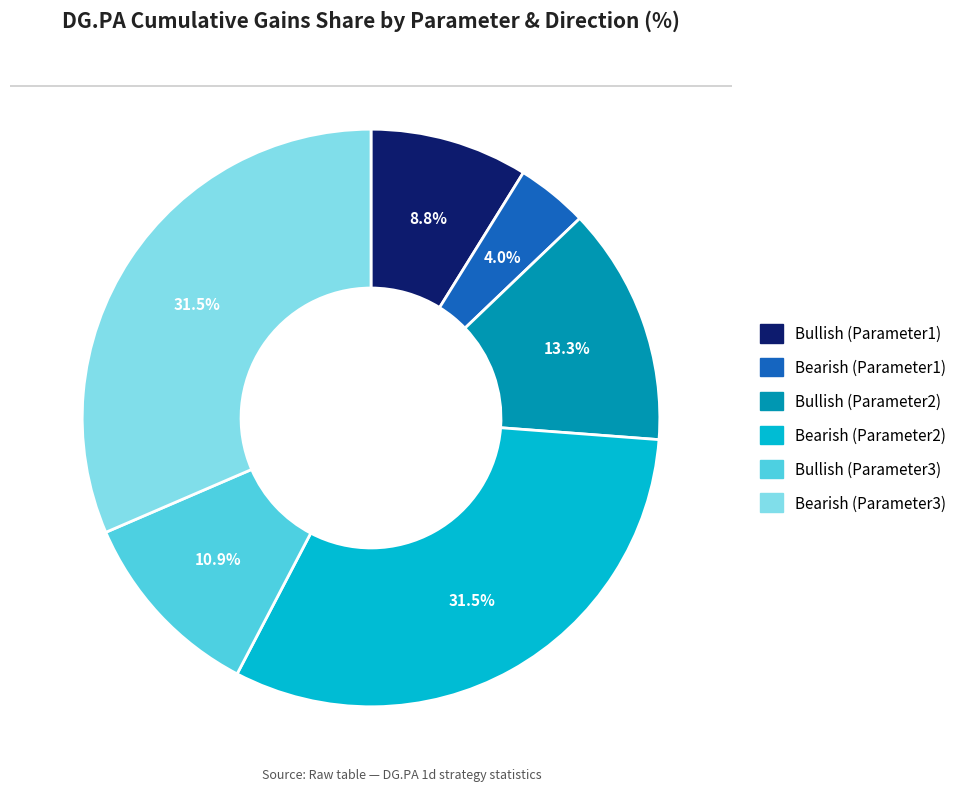

Combined, what portion of the pie is Bullish (Parameter1) and Bearish (Parameter2)?

40.3%